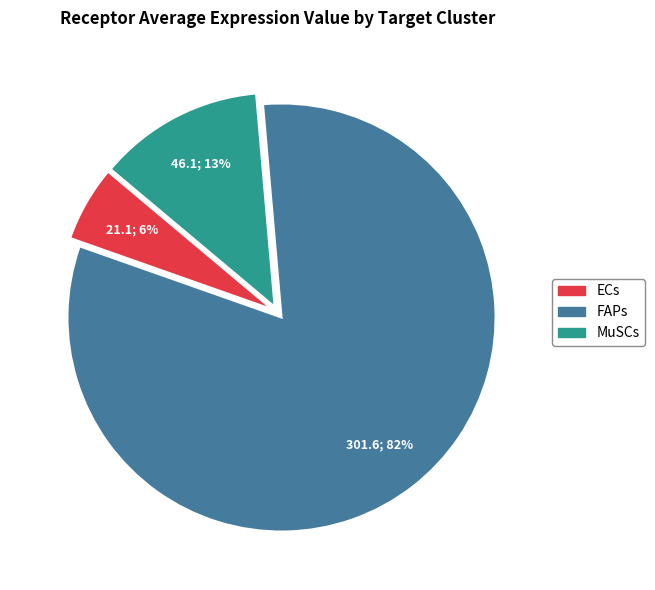

The MuSCs slice represents 13% of the pie. True or false?

True